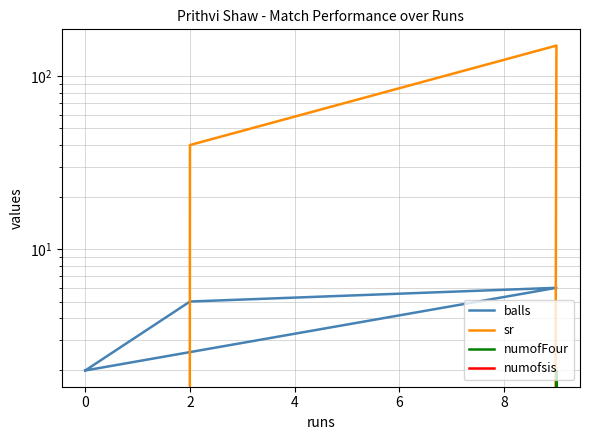

What is the difference between the numofFour values at 0 and 2?

2